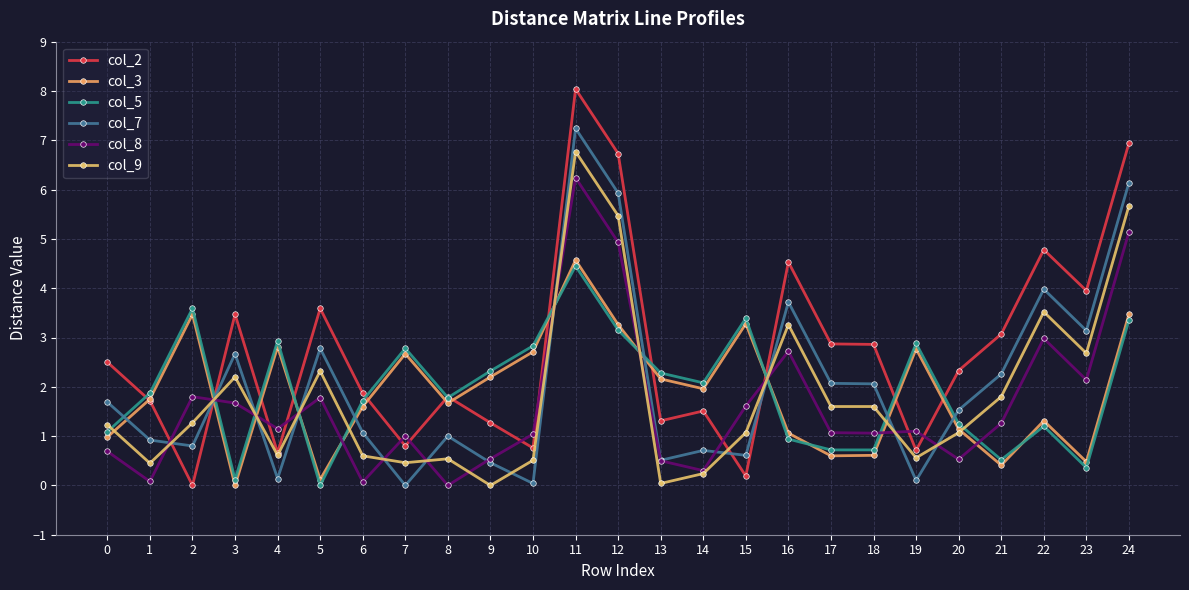

What is the sum of all col_5 values?

48.3